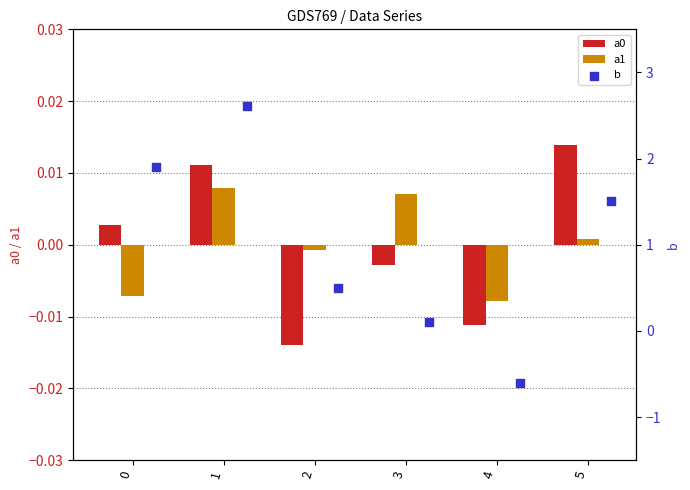

Which series has the largest Y range (max minus min)?

b